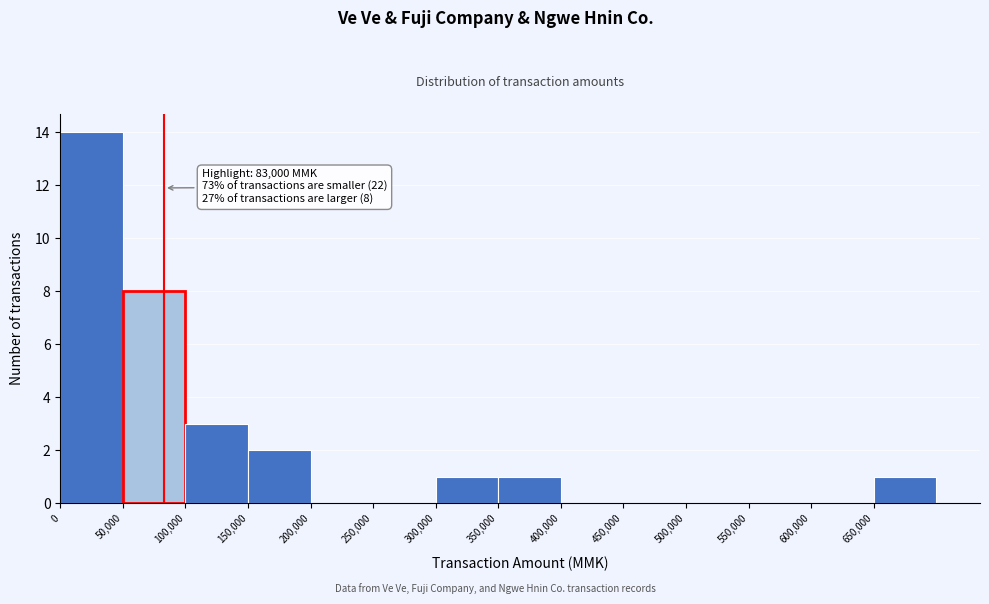

Which range on the x-axis has the tallest bar?

0 to 50000